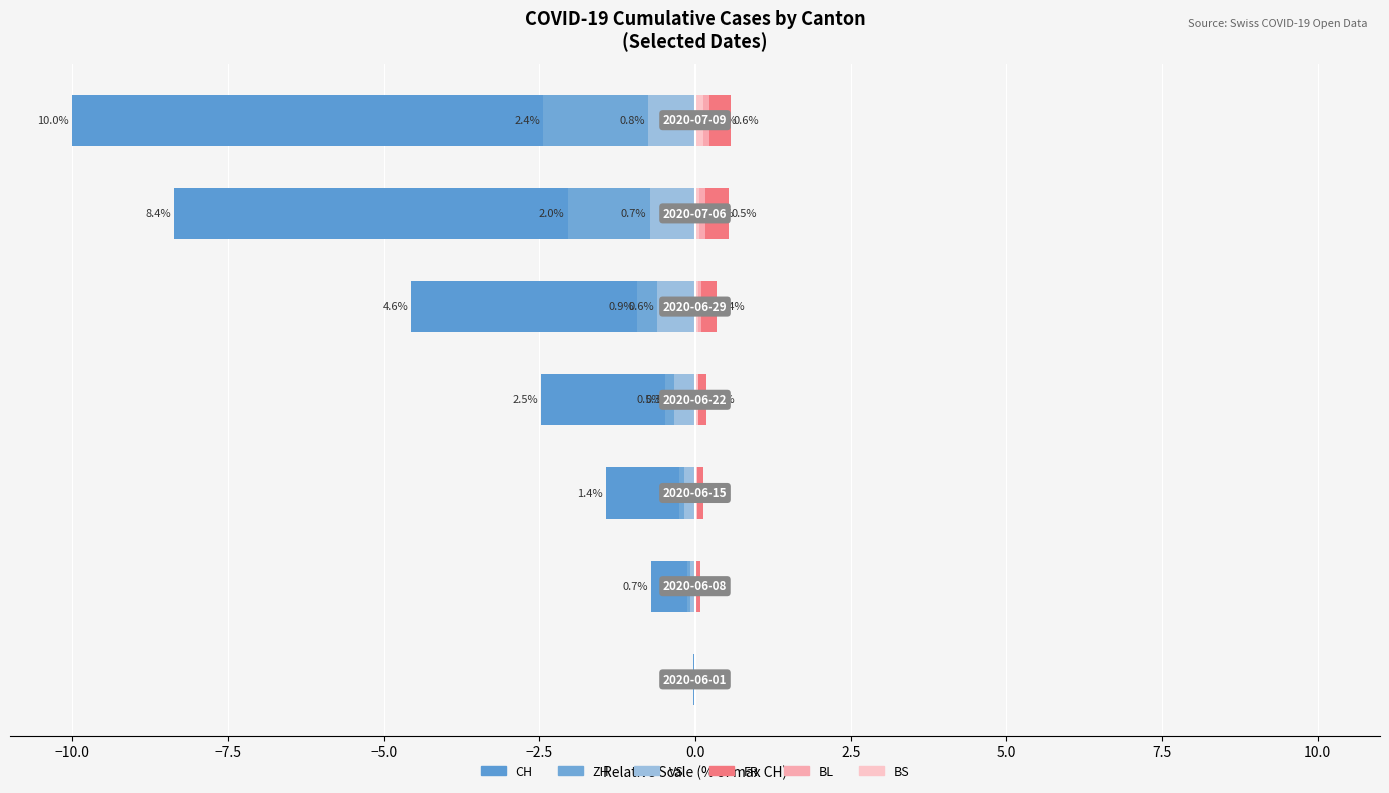

True or false: CH has a value of -1.0 at −10.0.

False